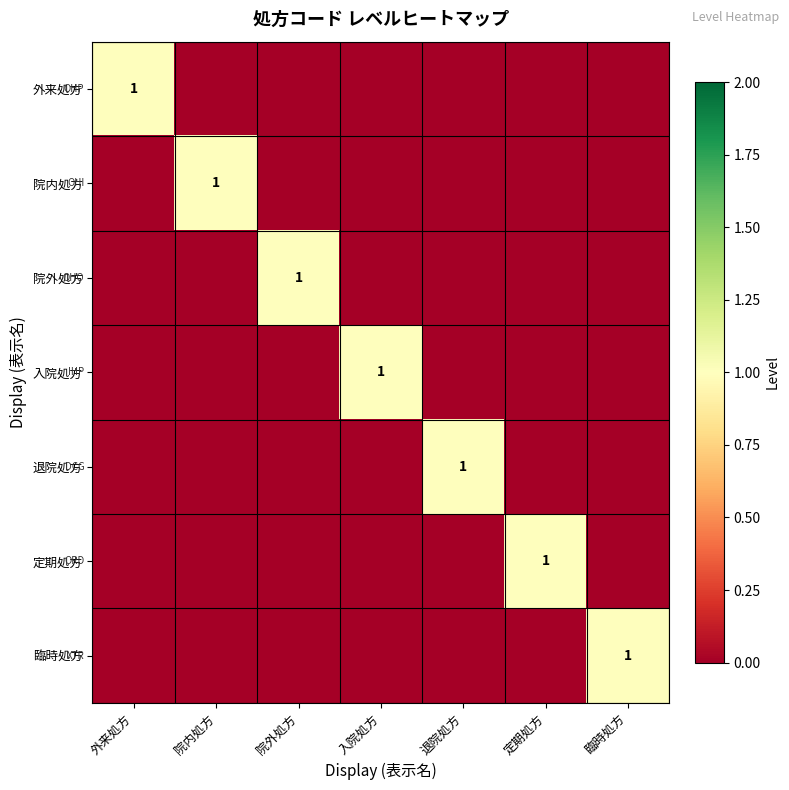

The value of 入院処方 at 入院処方 is 1. True or false?

True